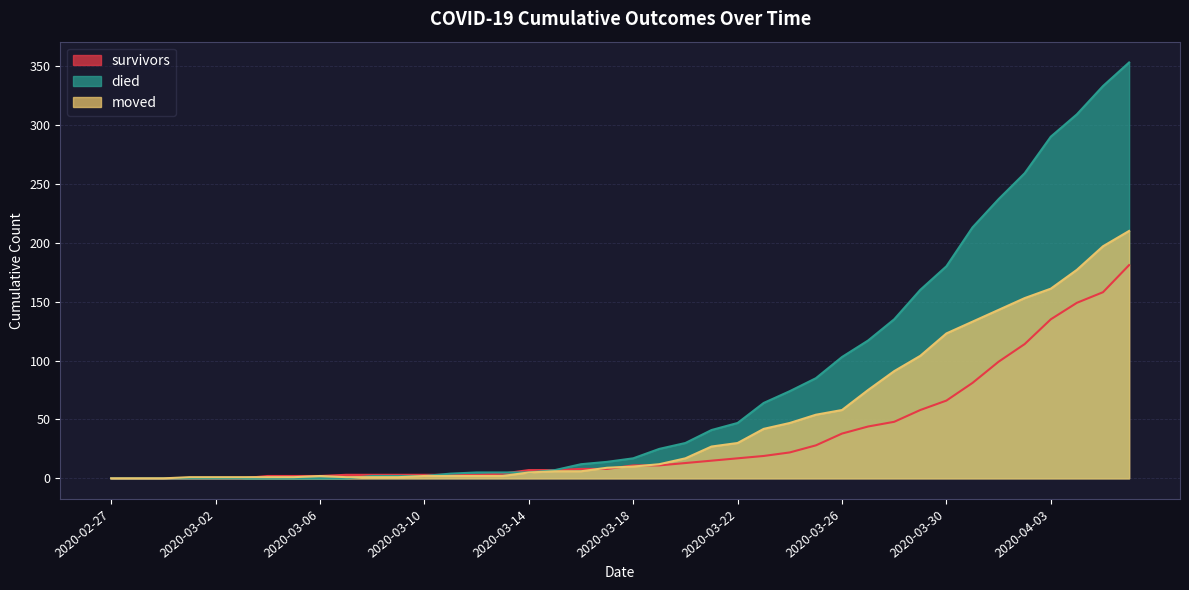

At how many categories does at least one series exceed 235?

6